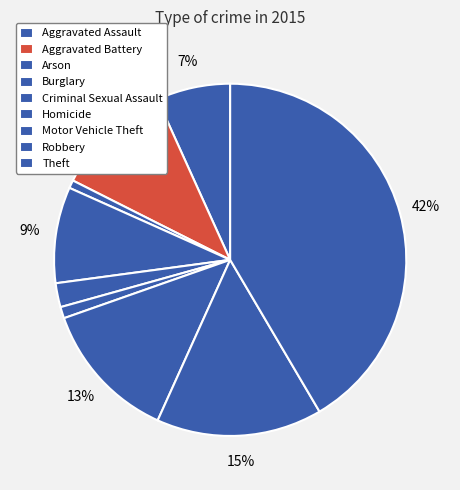

To the nearest percent, what is the difference between the largest and smallest slice percentages?

41%